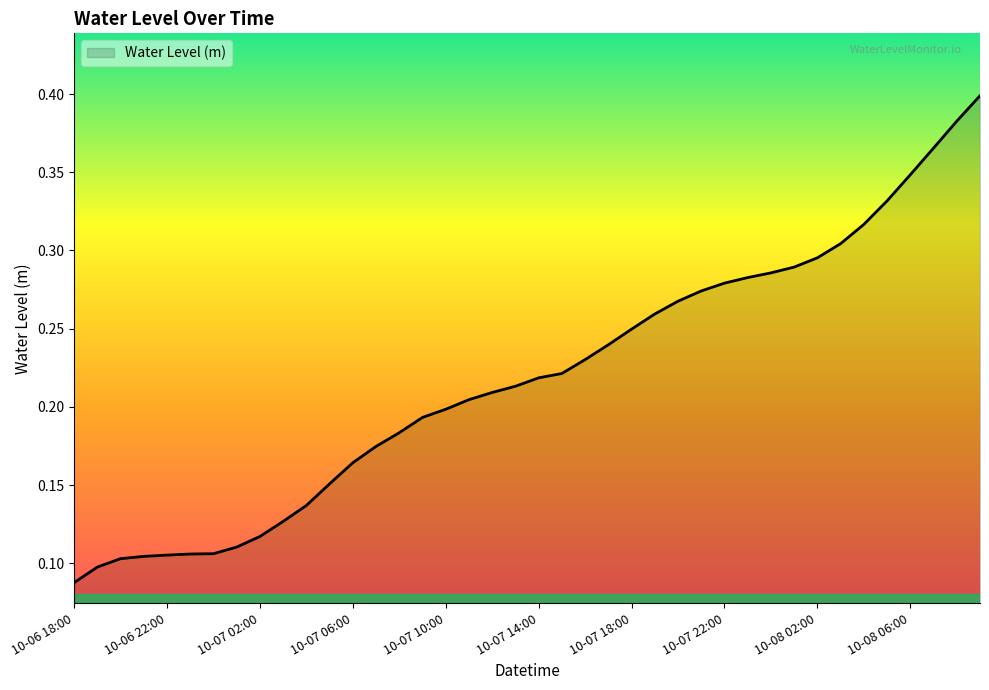

How many lines are shown in the chart?

1